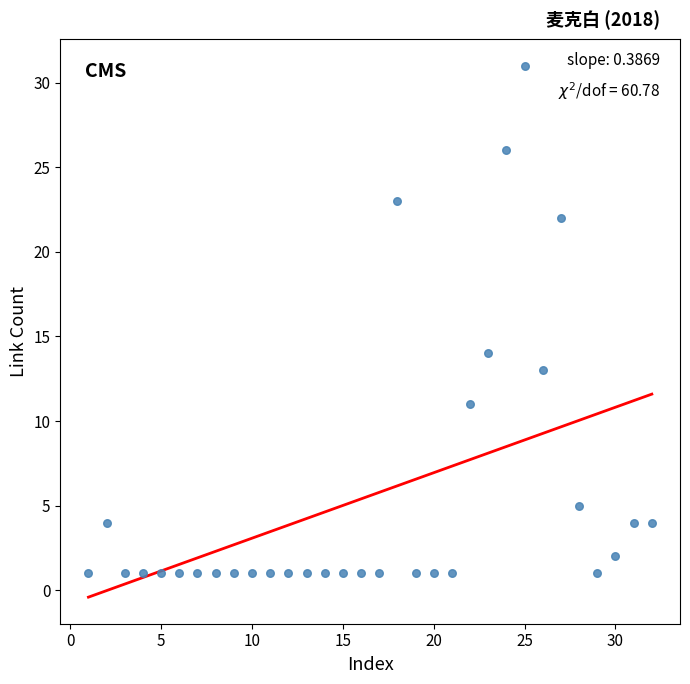

What Y value in the scatter plot is closest to 16?

14